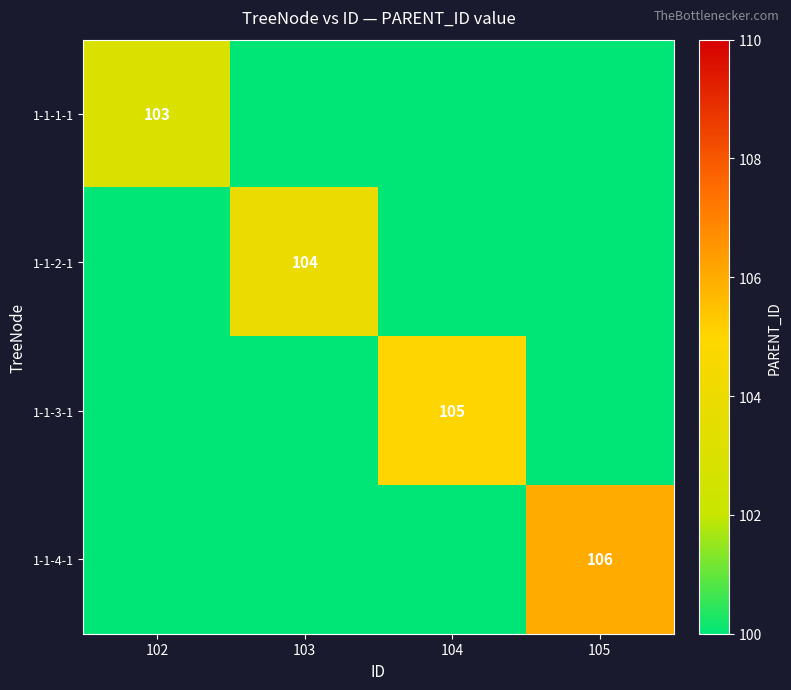

The value of 1-1-3-1 at 104 is 105. True or false?

True